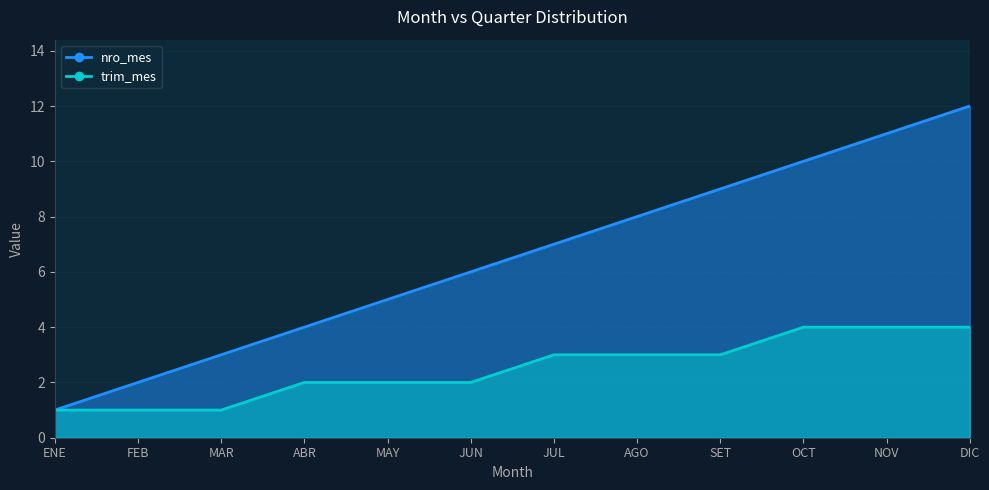

True or false: trim_mes and nro_mes intersect in this chart.

False